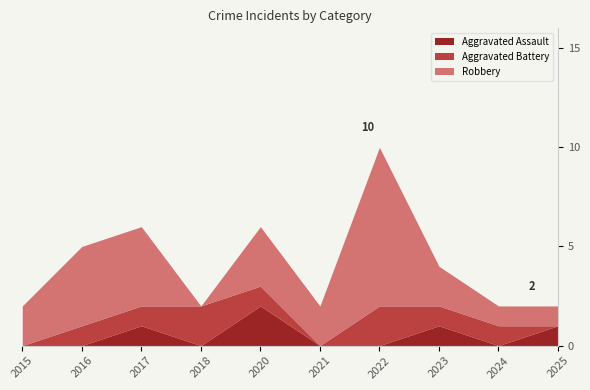

Is the value of Aggravated Battery at 2021 greater than the value of Aggravated Assault at 2022?

No